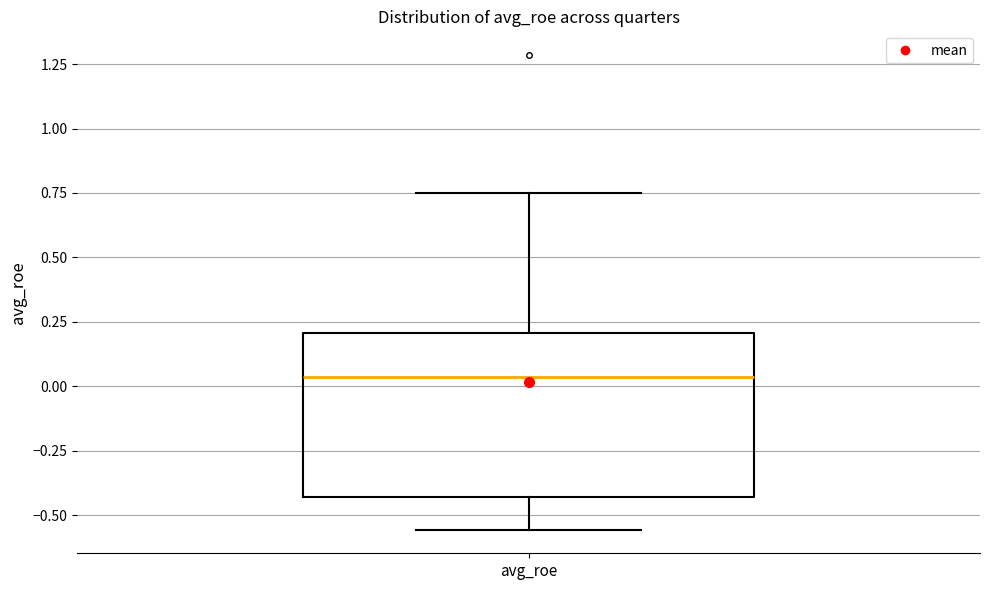

Where does the upper whisker of the box for avg_roe end on the y-axis? The values are not printed on the chart, so give them approximately, as read against the axis.

0.75